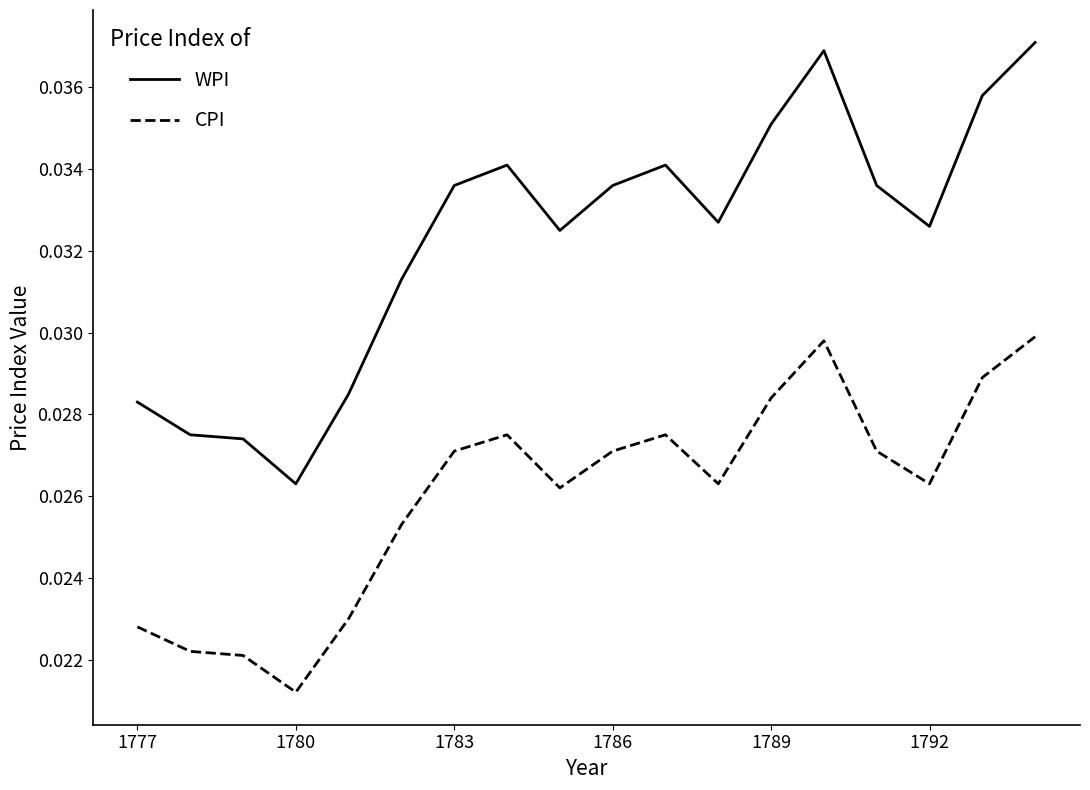

List the series in order of their peak value, lowest first.

CPI, WPI